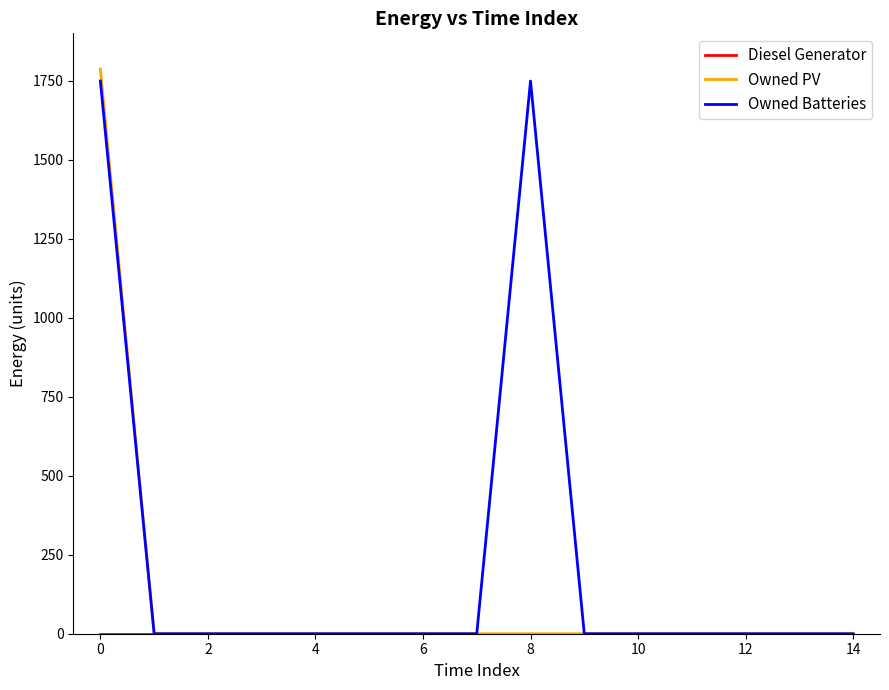

What is the maximum value shown in the chart?

1787